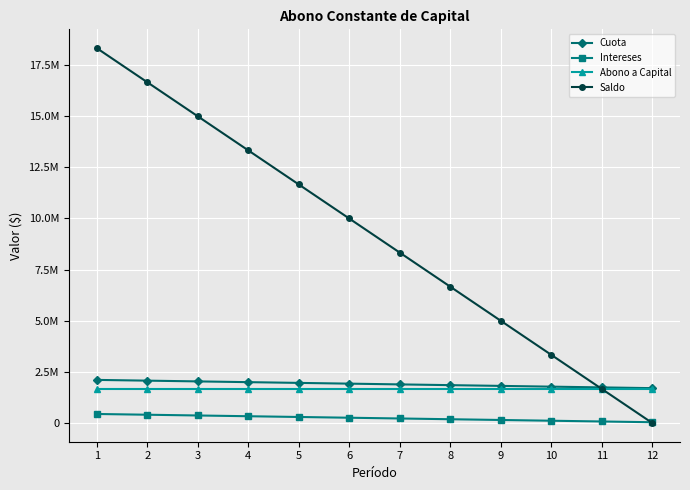

Which category has the lowest value across all series?

12